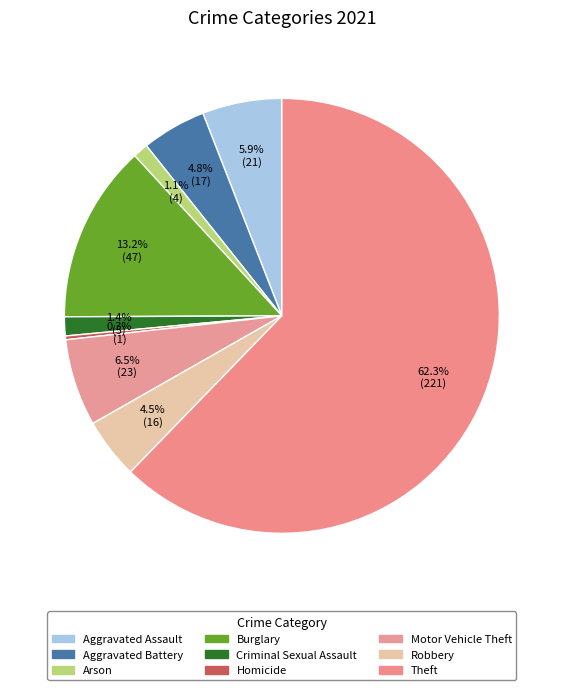

Count the number of slices in the pie.

9